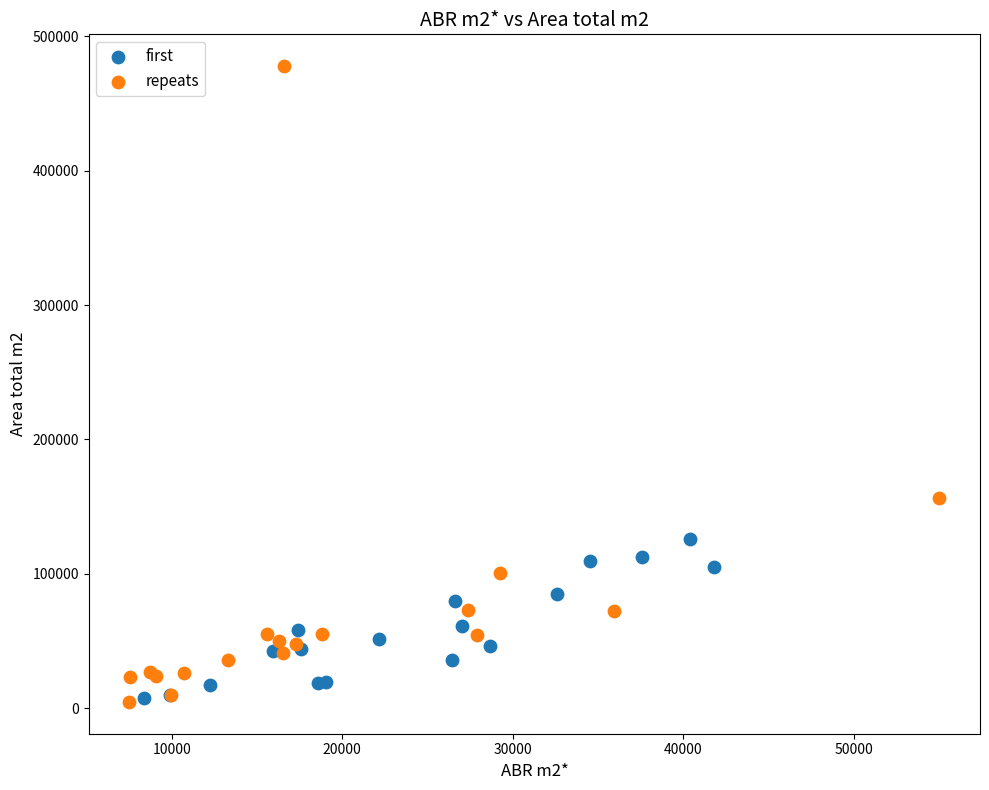

Which series has the widest spread of Y values?

repeats